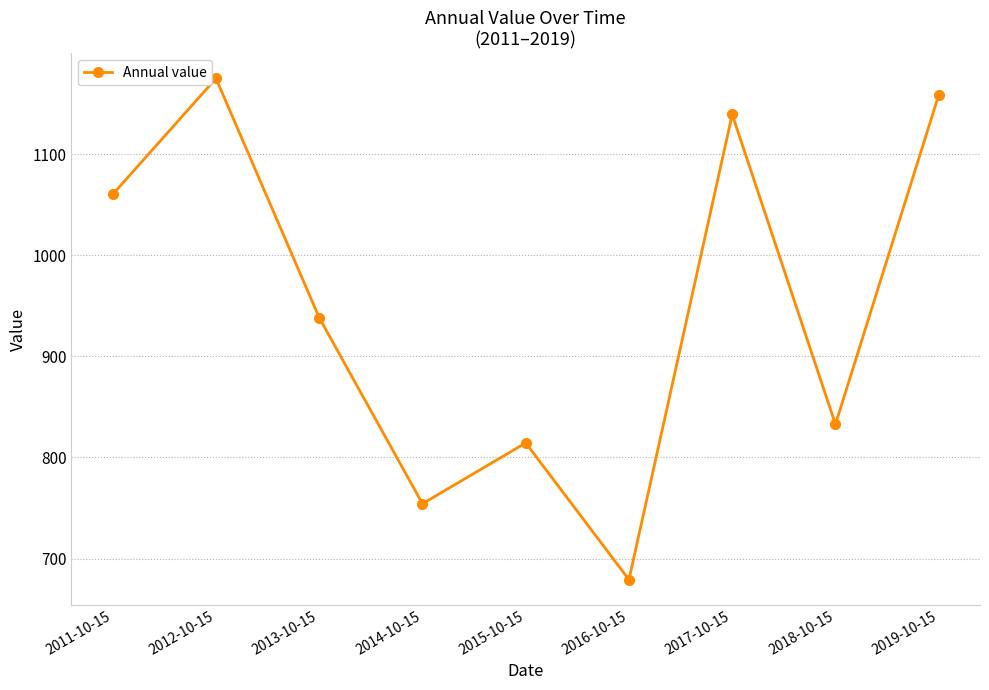

List the labels in order of value, smallest first.

2016-10-15, 2014-10-15, 2015-10-15, 2018-10-15, 2013-10-15, 2011-10-15, 2017-10-15, 2019-10-15, 2012-10-15